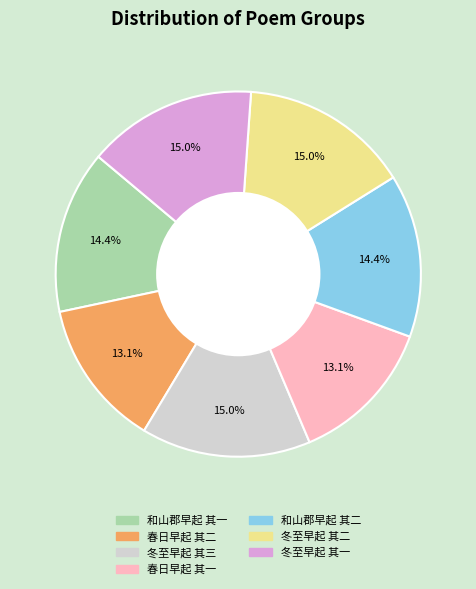

How many slices are in this pie chart?

7